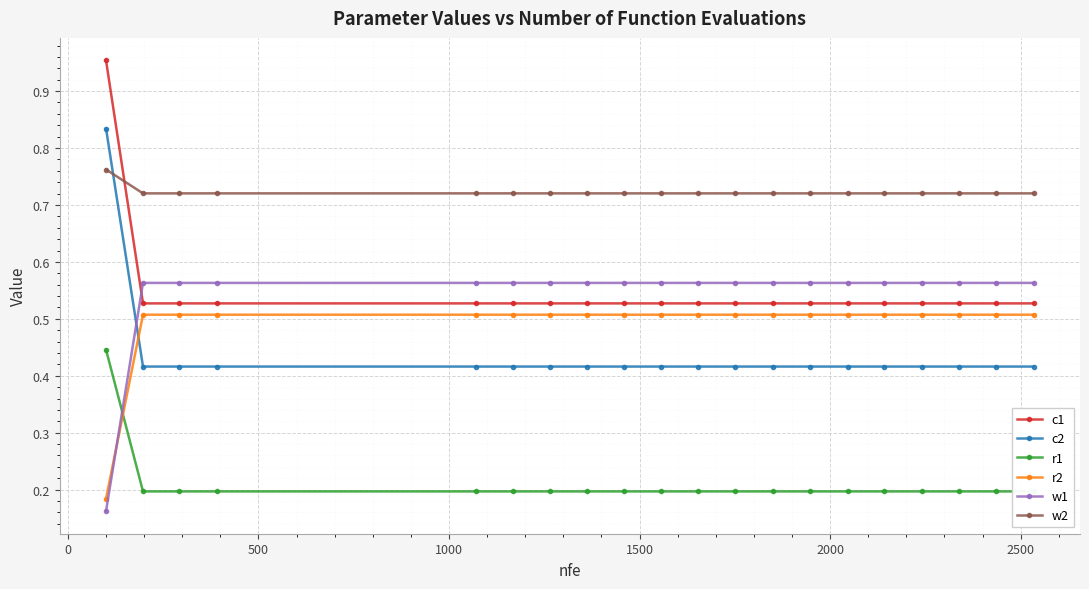

Which series ends up on top after the final intersection of w1 and c1?

w1